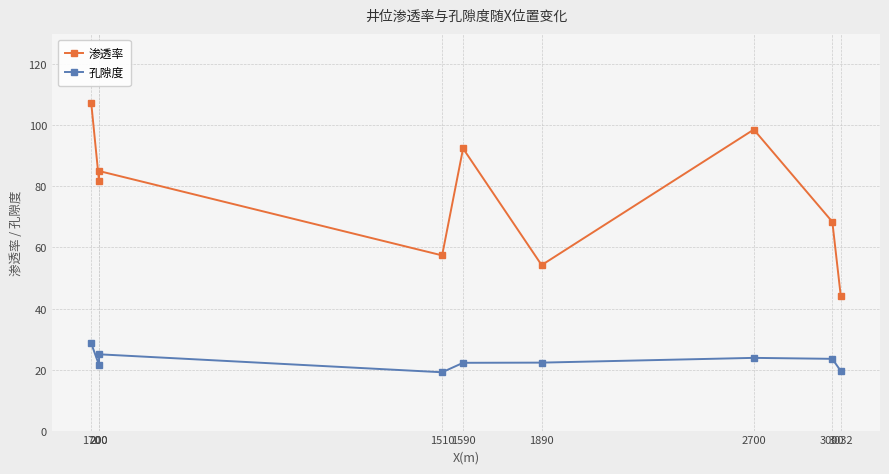

What are all the series names shown in the legend?

渗透率, 孔隙度